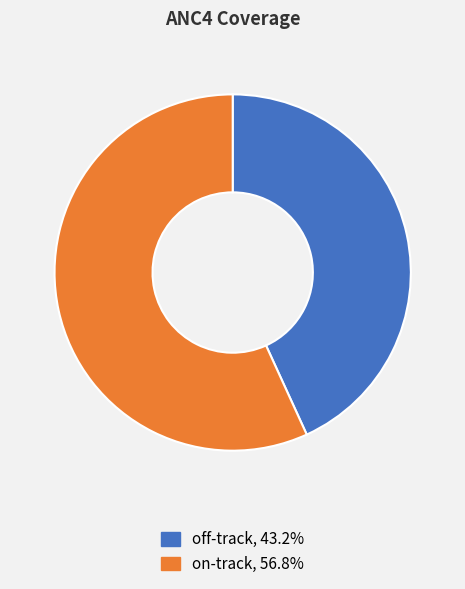

Which has a higher value, on-track or off-track?

on-track